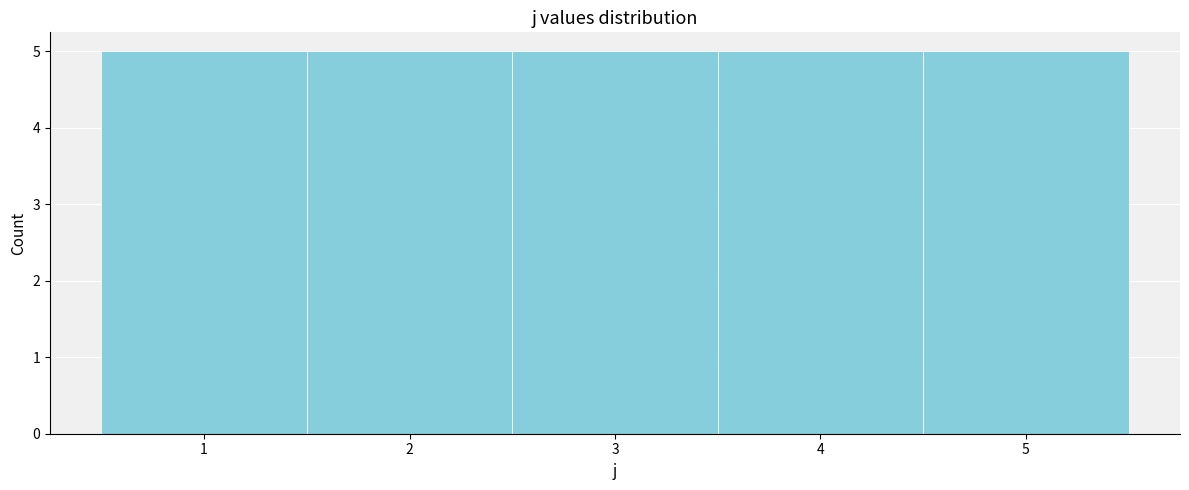

Reading left to right, transcribe this chart: for each bar, give the range it covers on the x-axis and its height. The values are not printed on the chart, so give them approximately, as read against the axis.

0.5 to 1.5: 5
1.5 to 2.5: 5
2.5 to 3.5: 5
3.5 to 4.5: 5
4.5 to 5.5: 5